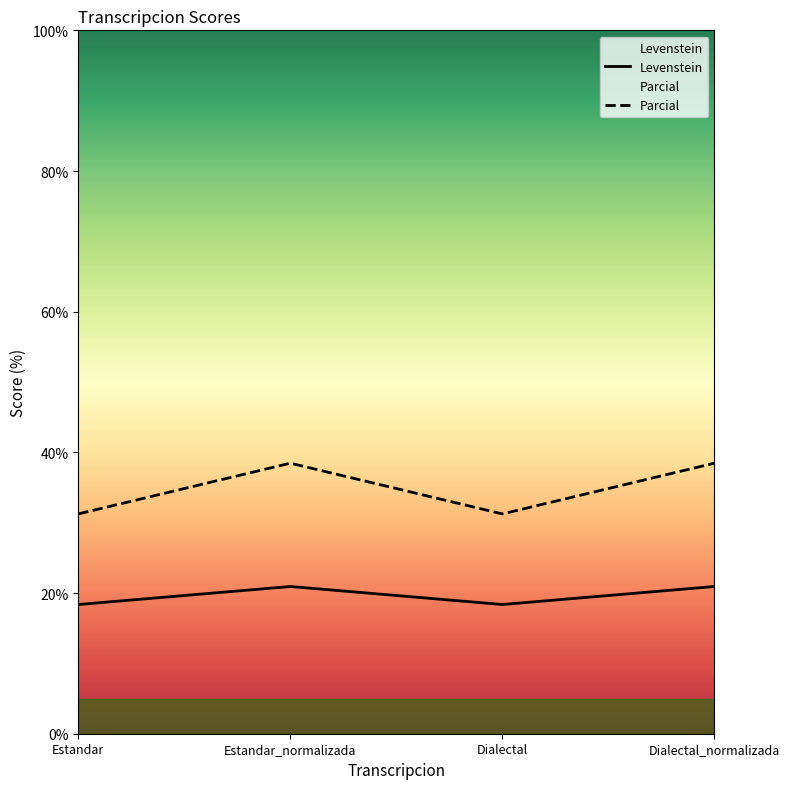

Which series has the widest spread of values?

Parcial